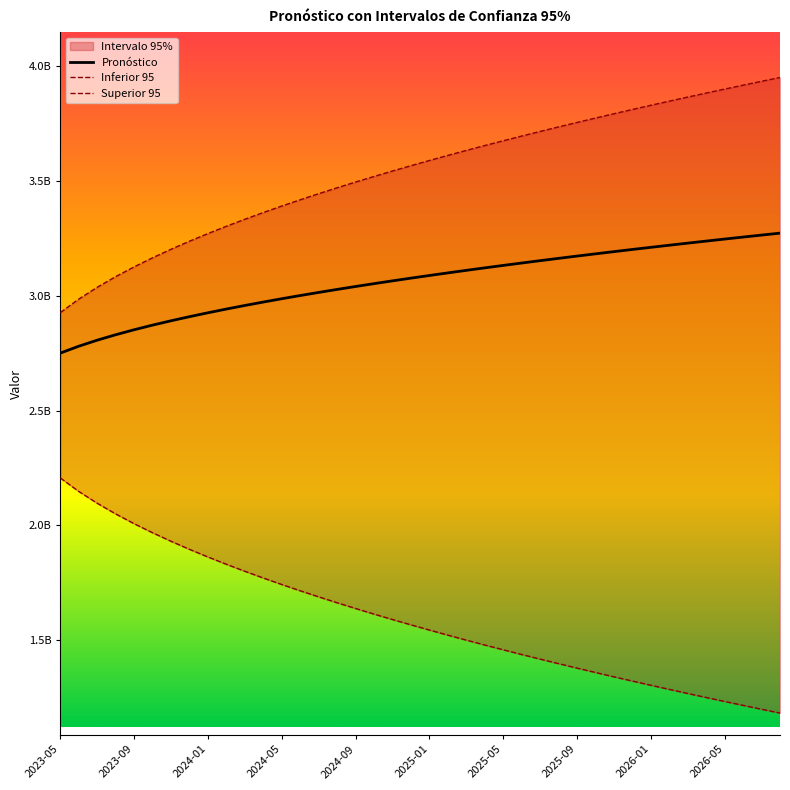

At which label does Inferior 95 first exceed 1567368312?

2023-05